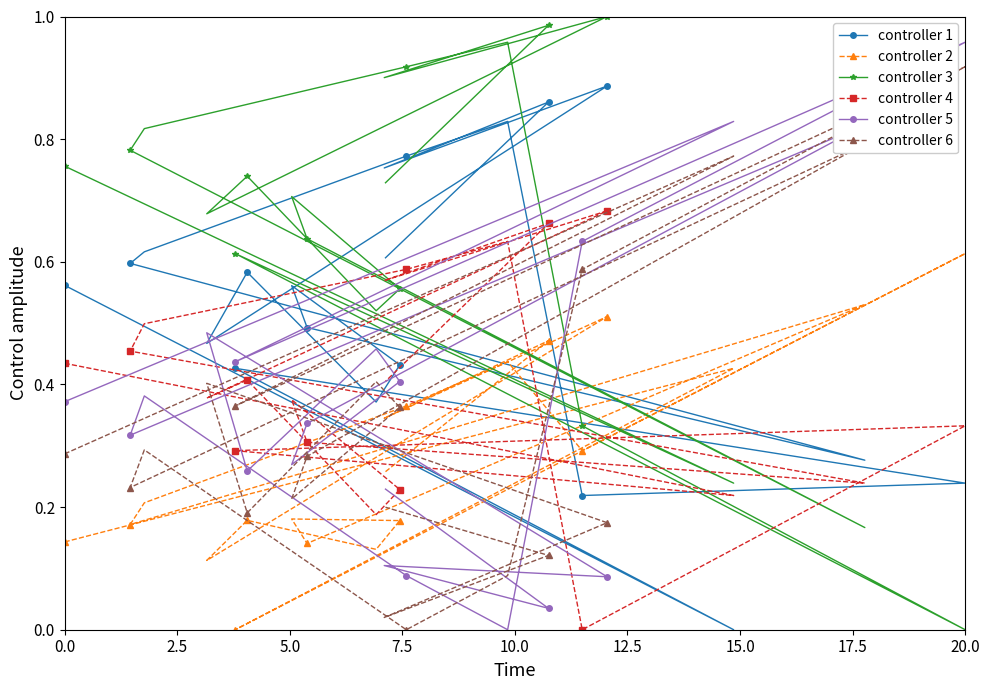

What is the sum of all controller 3 values?

13.0